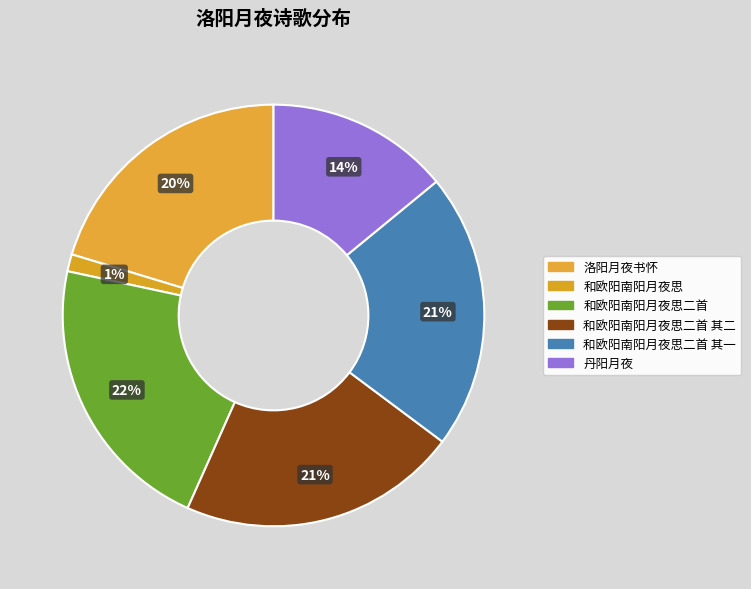

Is there a majority slice in this chart?

No